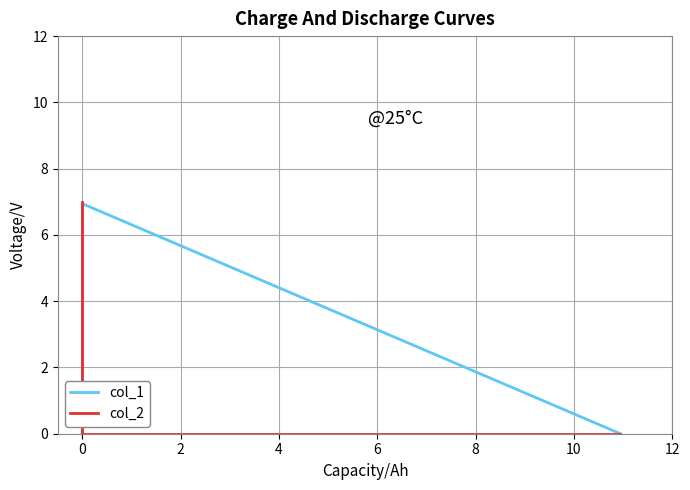

How many lines are shown in the chart?

2